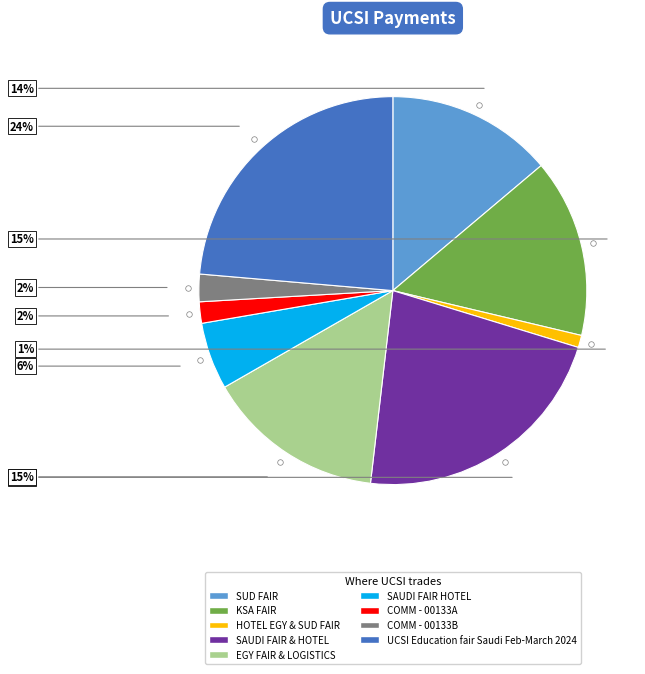

Is there any slice that represents more than half of the pie?

No